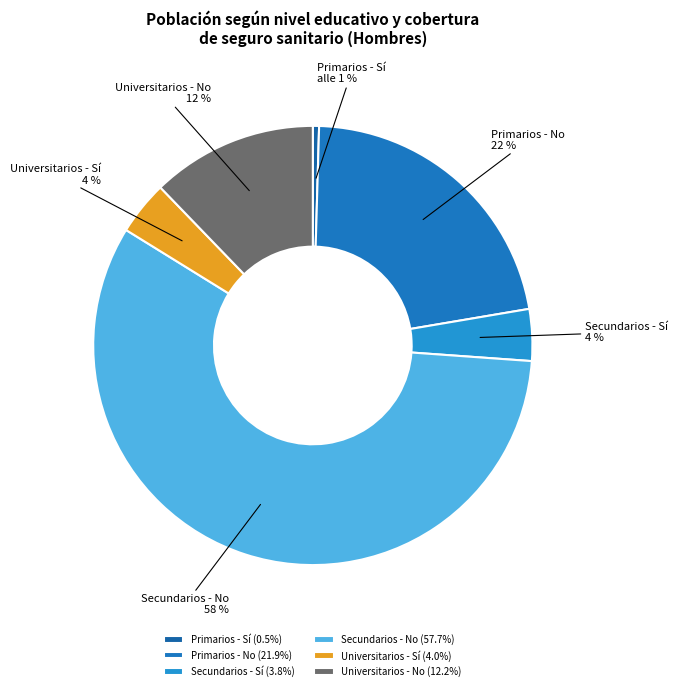

What percentage is the Secundarios - Sí slice, to the nearest percent?

4%